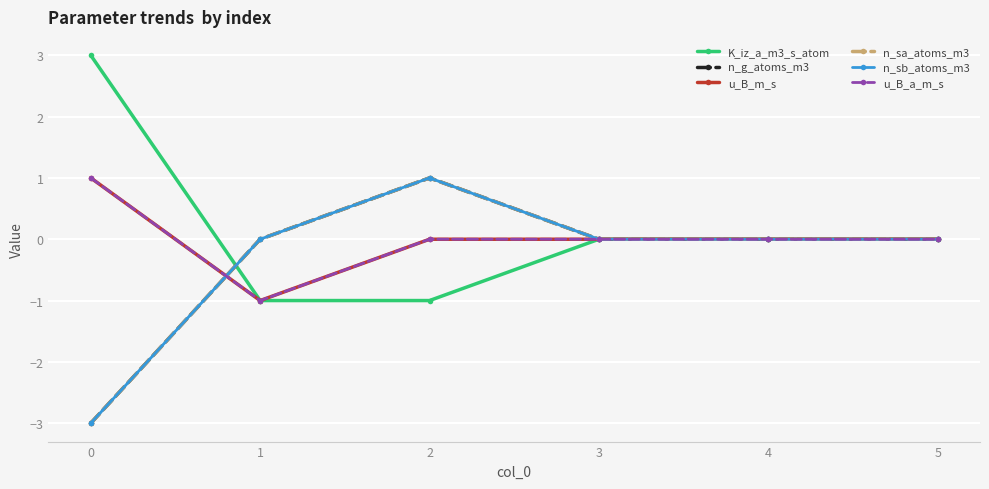

Is this an area chart (filled region under the line)?

No